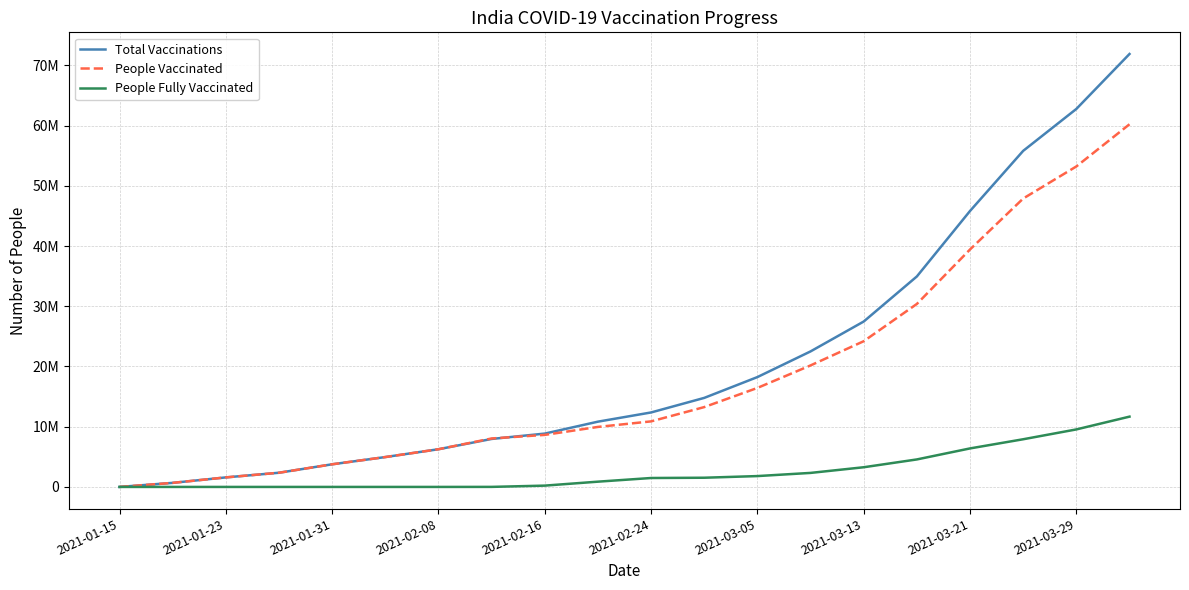

Where does the People Vaccinated series first go above 10884879?

11